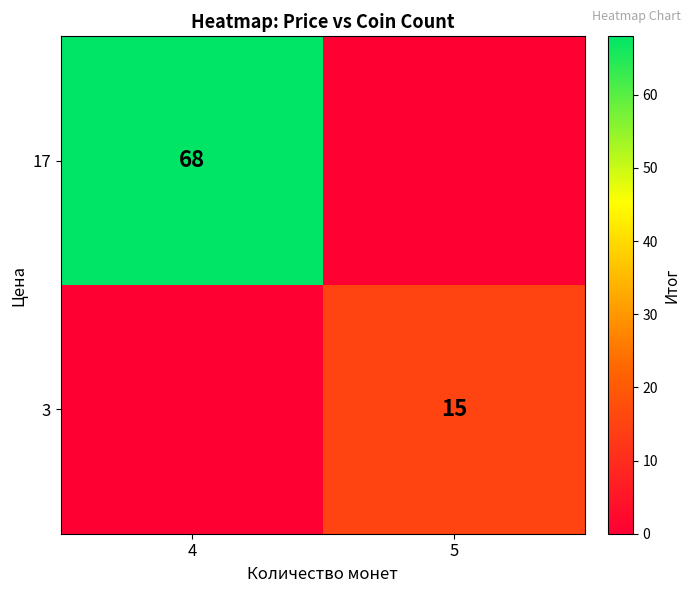

True or false: 17 has a value of 68 at 4.

True